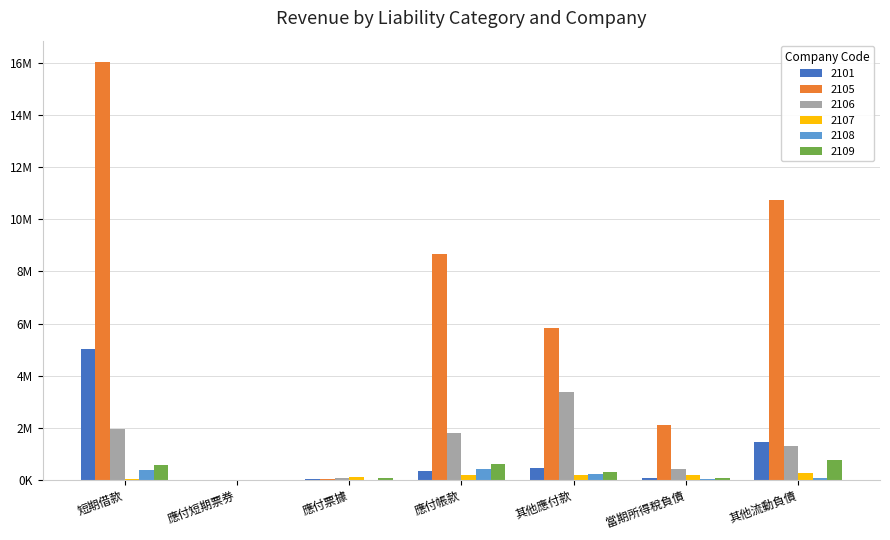

What are all the series names shown in the legend?

2101, 2105, 2106, 2107, 2108, 2109